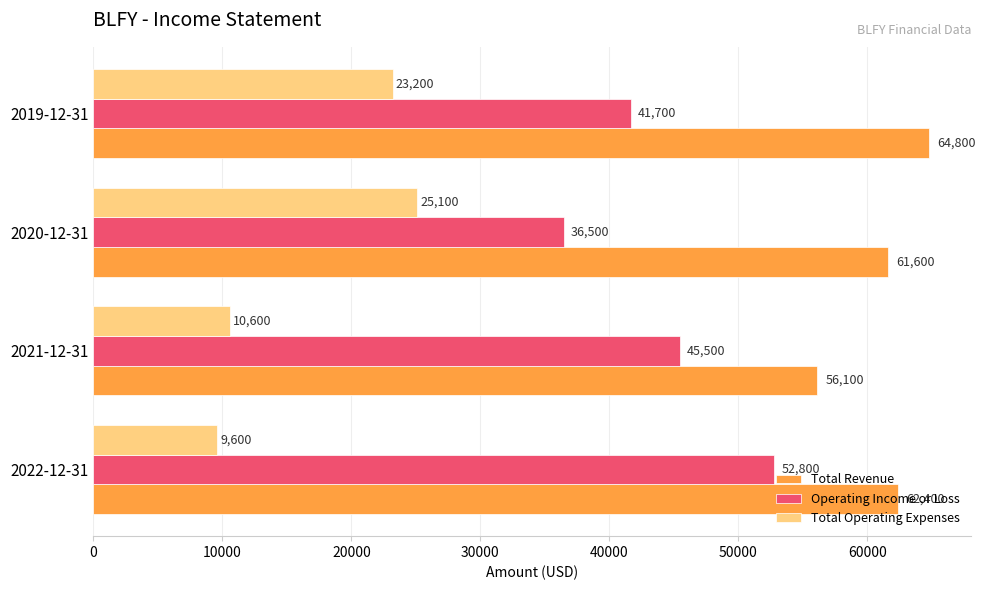

Which series has the largest range (max minus min)?

Operating Income or Loss